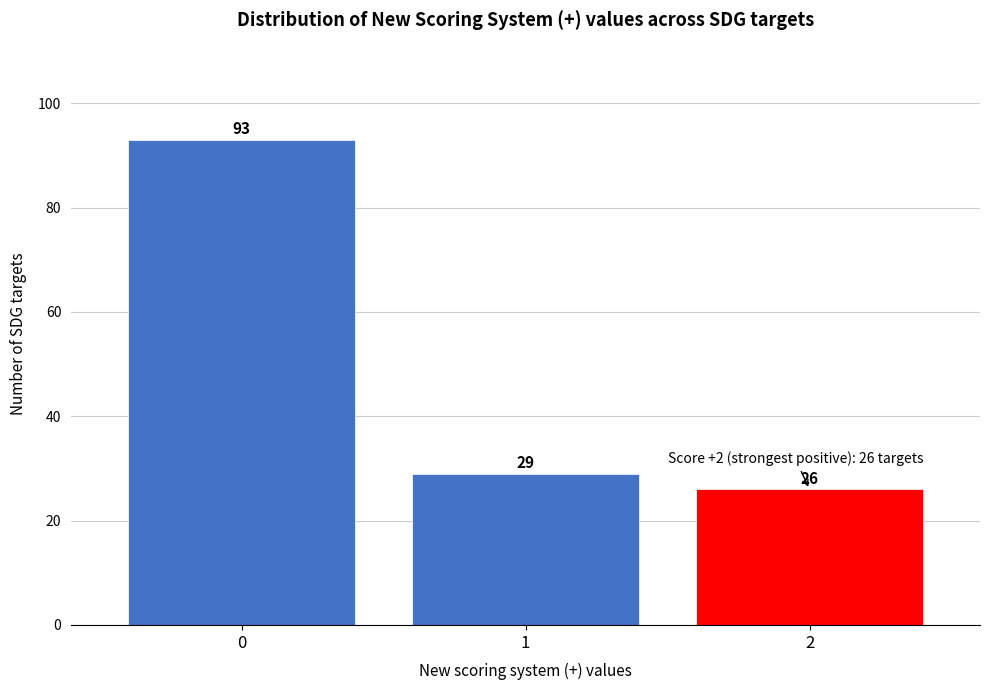

Over which range of the x-axis is the bar tallest?

-0.5 to 0.5